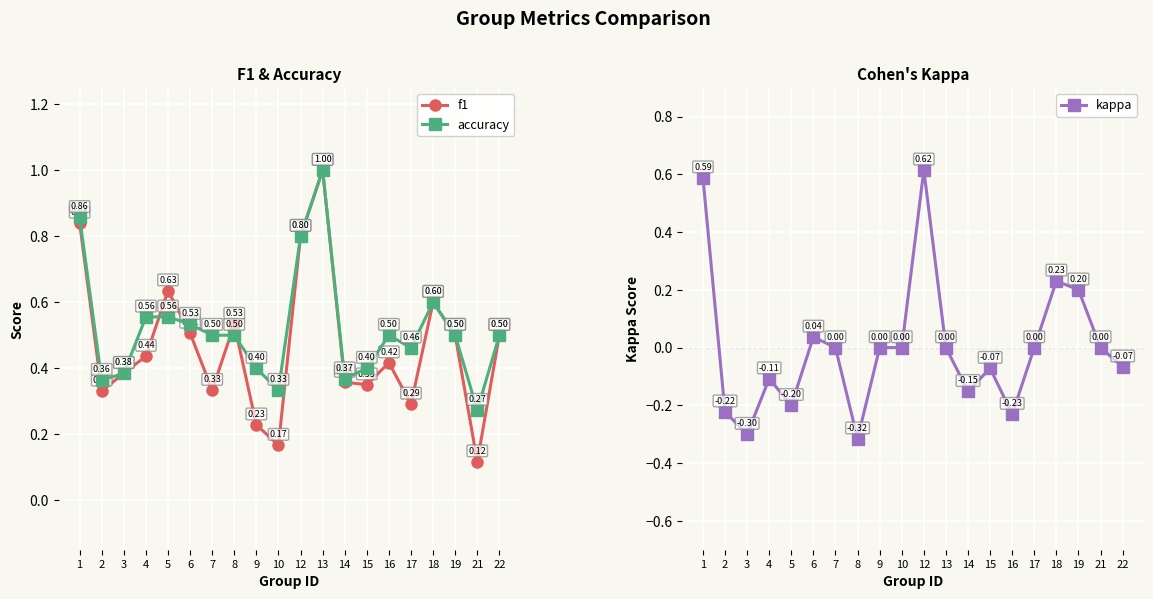

At which category does f1 reach its first local valley?

2